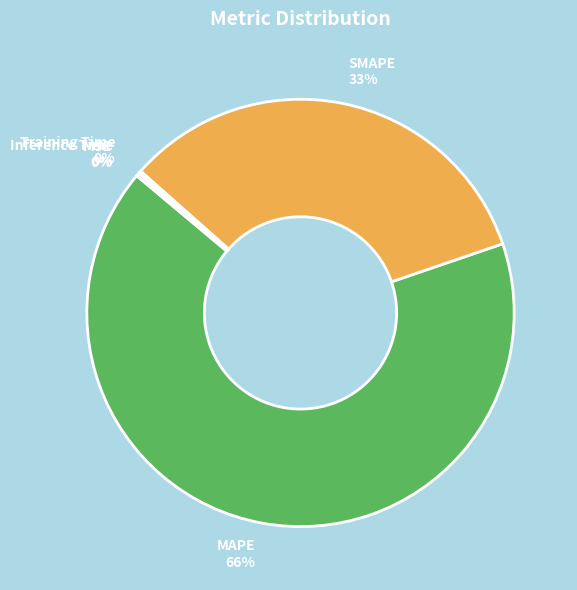

Does any single category account for the majority?

Yes